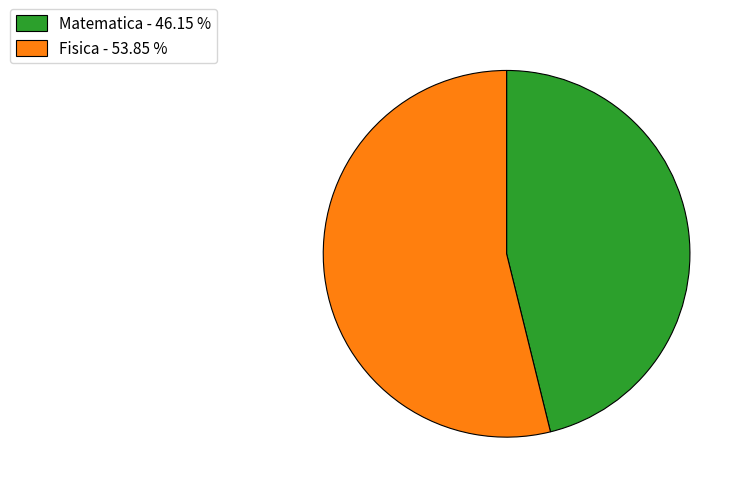

True or false: Fisica accounts for 59% of the total.

False